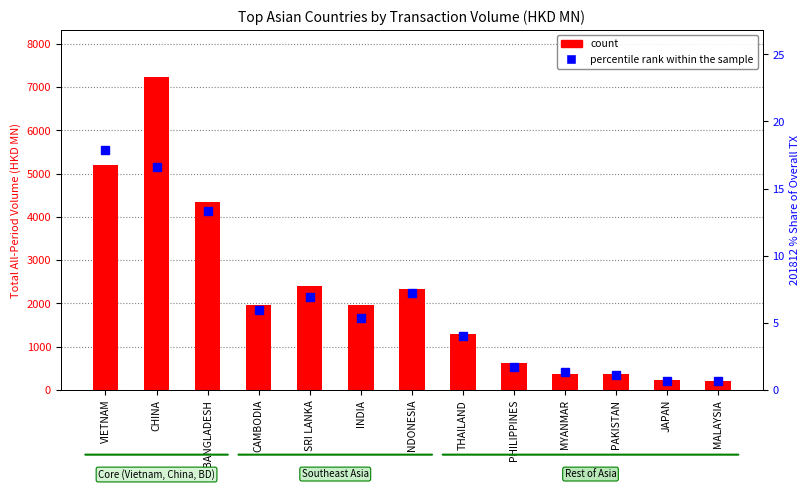

The value of count at THAILAND is 2117.3. True or false?

False